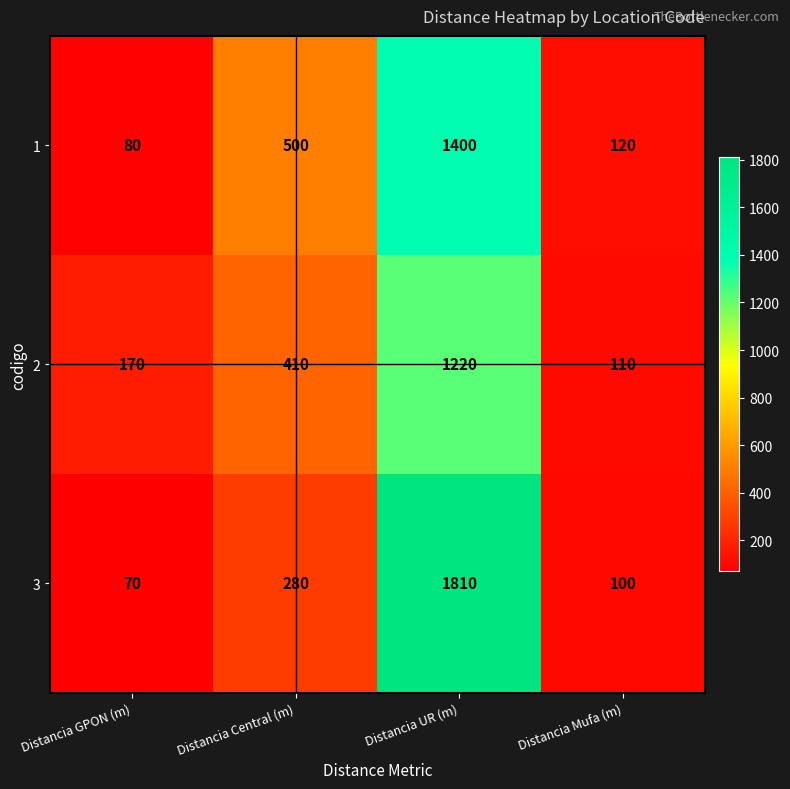

List the series in order of their overall mean, lowest first.

2, 1, 3